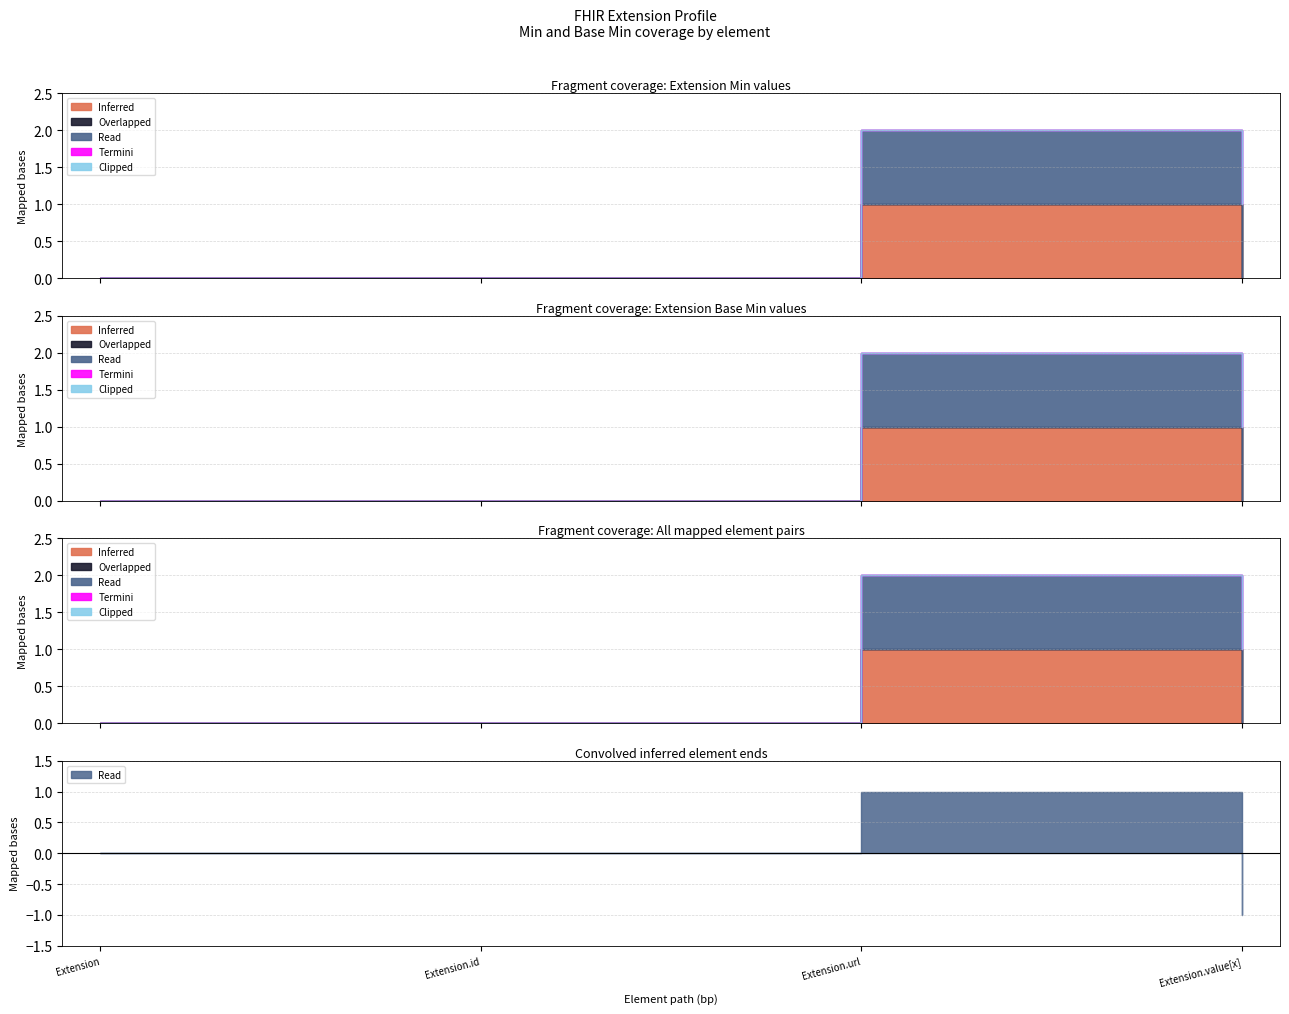

At which category is the sum across all series the highest?

Extension.url